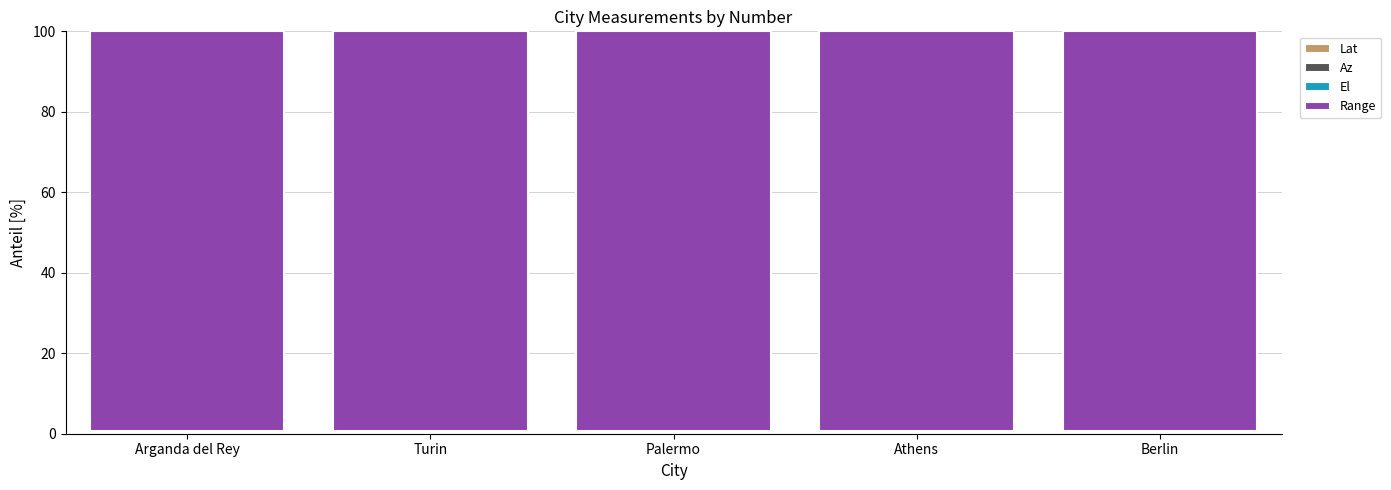

What value does the El series have at Berlin?

0.1